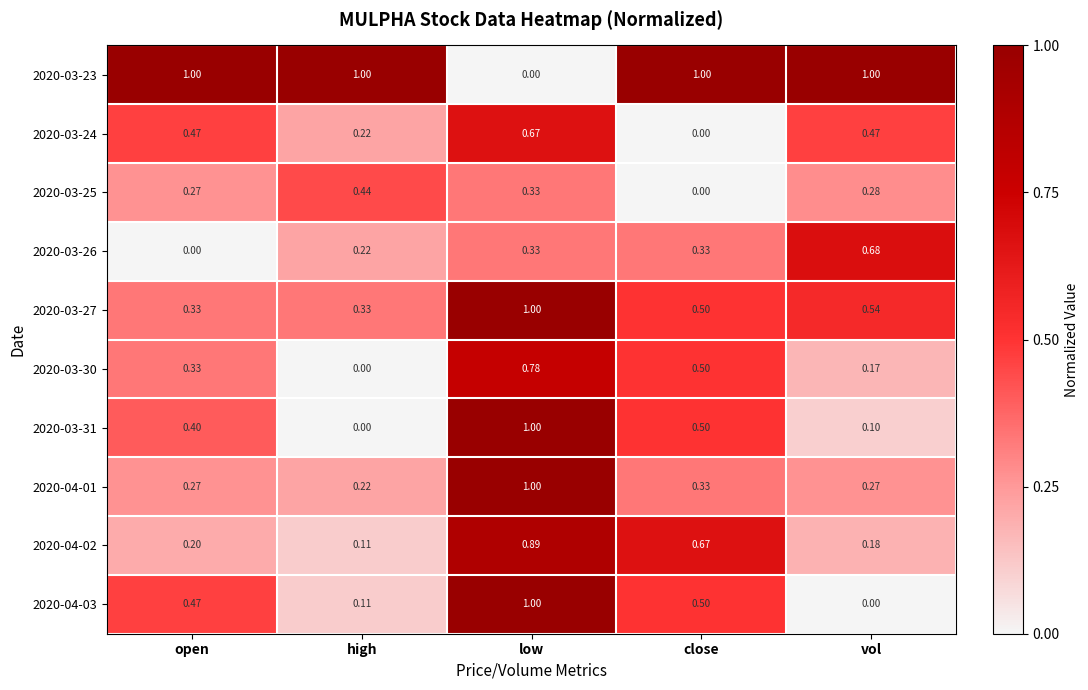

List the labels in order of 2020-03-31 value, smallest first.

high, vol, open, close, low